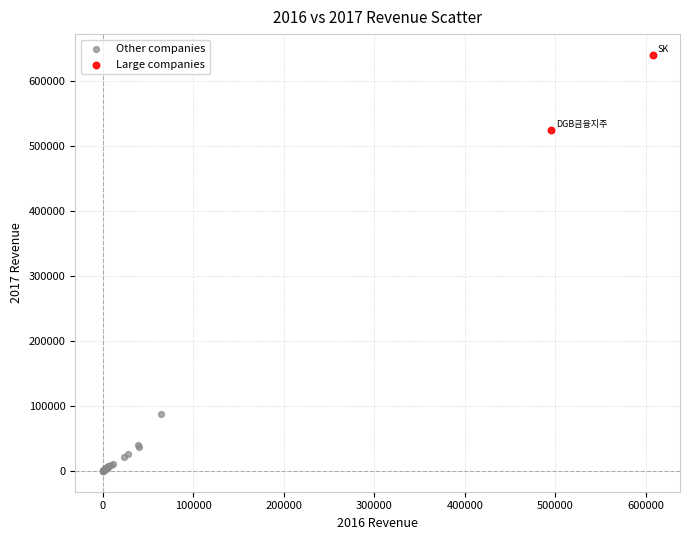

Which series has the largest Y range (max minus min)?

Large companies